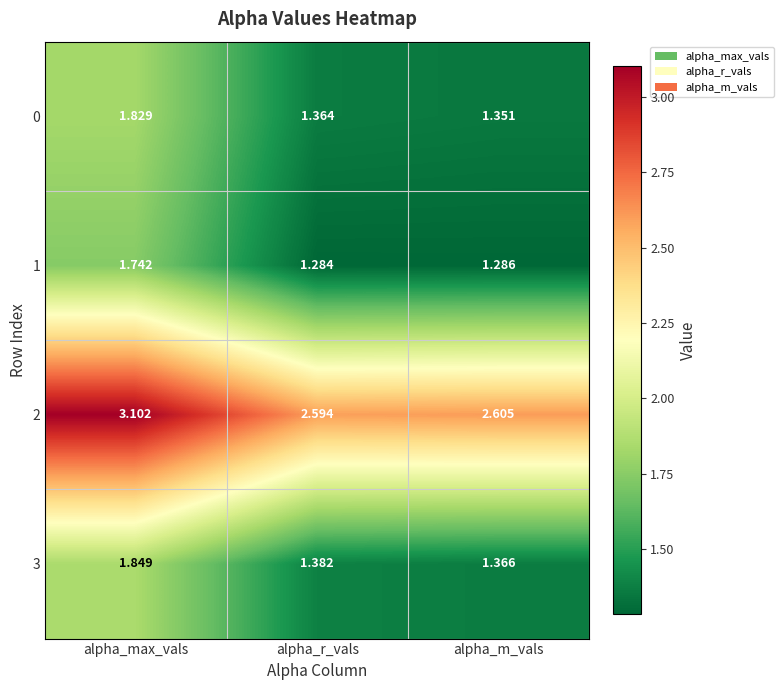

Which category has the lowest value across all series?

alpha_r_vals